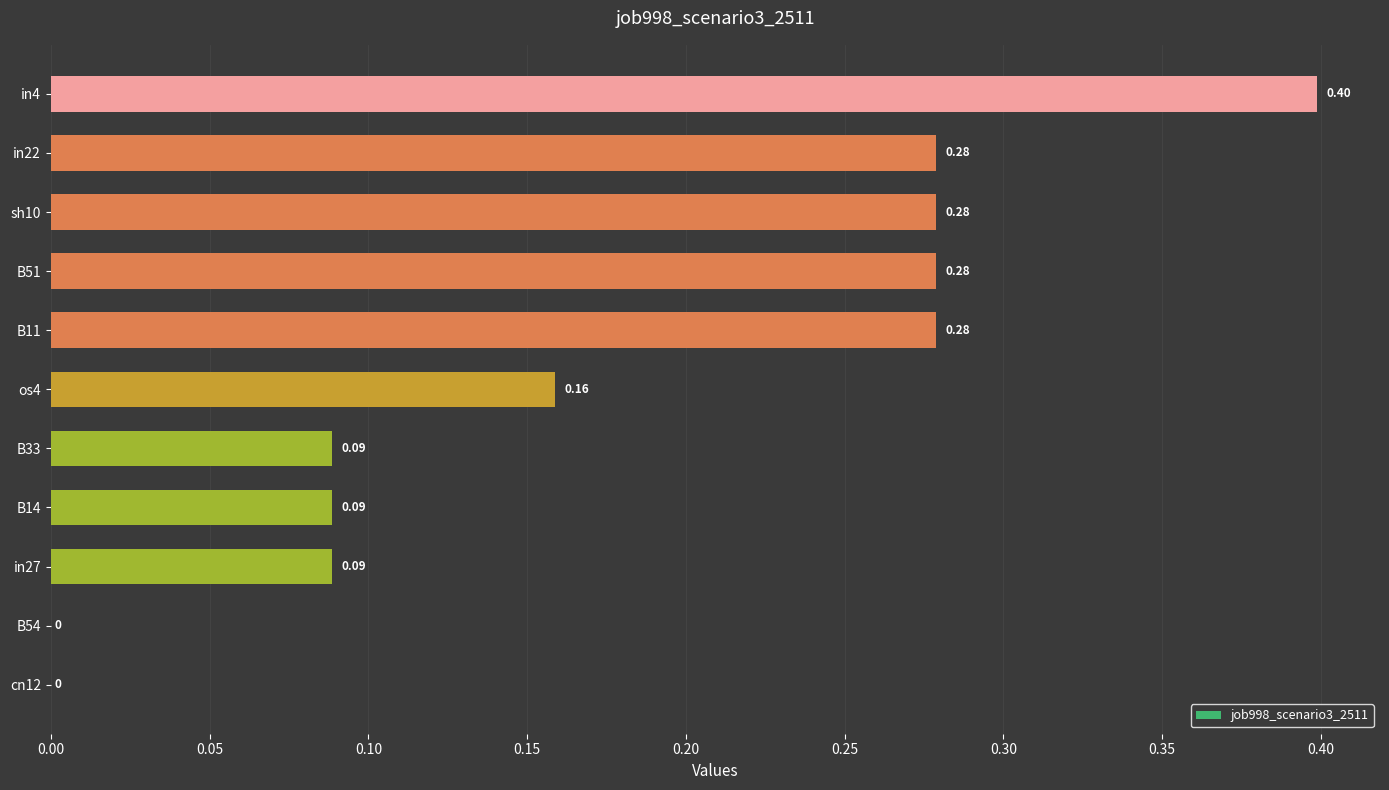

What is the change in value from B54 to os4?

+0.2